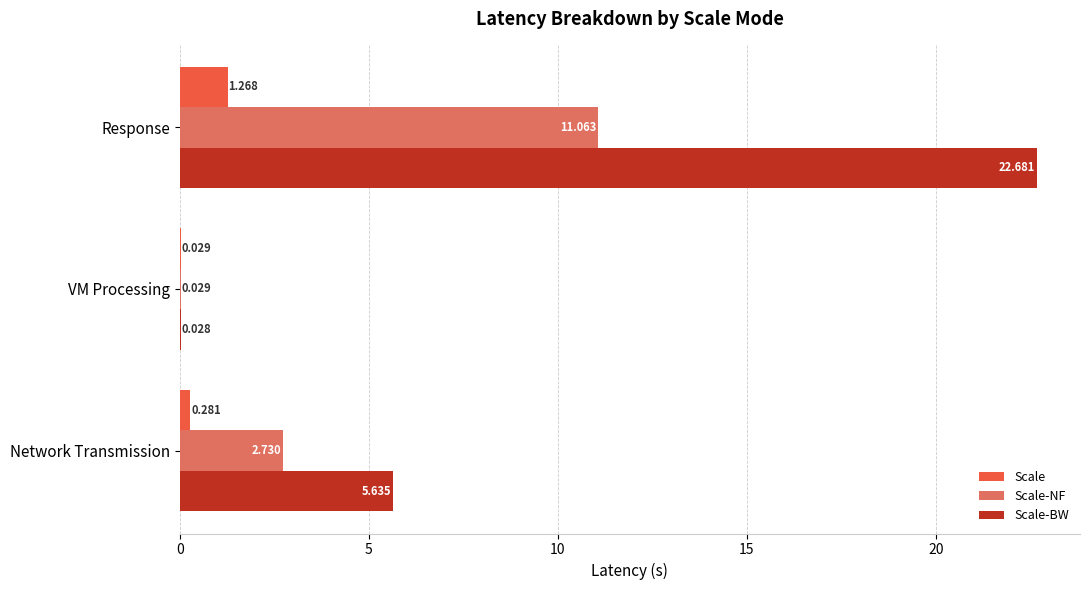

What is the maximum value shown in the chart?

22.7